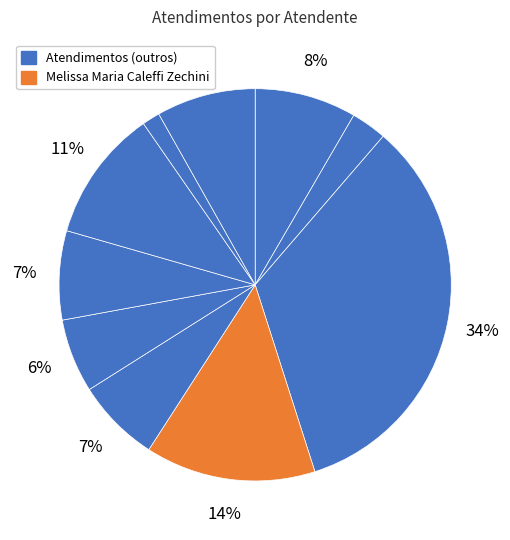

How many slices are in this pie chart?

10